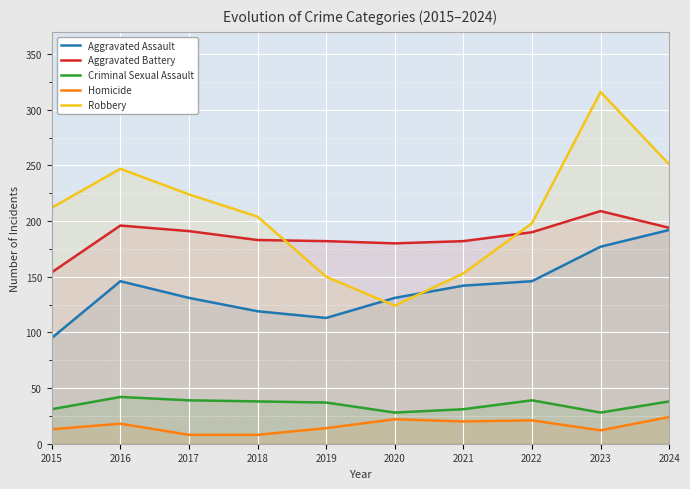

Reading right to left, extract all data points from this chart.

Aggravated Assault: 192	177	146	142	131	113	119	131	146	95
Aggravated Battery: 194	209	190	182	180	182	183	191	196	154
Criminal Sexual Assault: 38	28	39	31	28	37	38	39	42	31
Homicide: 24	12	21	20	22	14	8	8	18	13
Robbery: 251	316	198	153	124	150	204	224	247	212